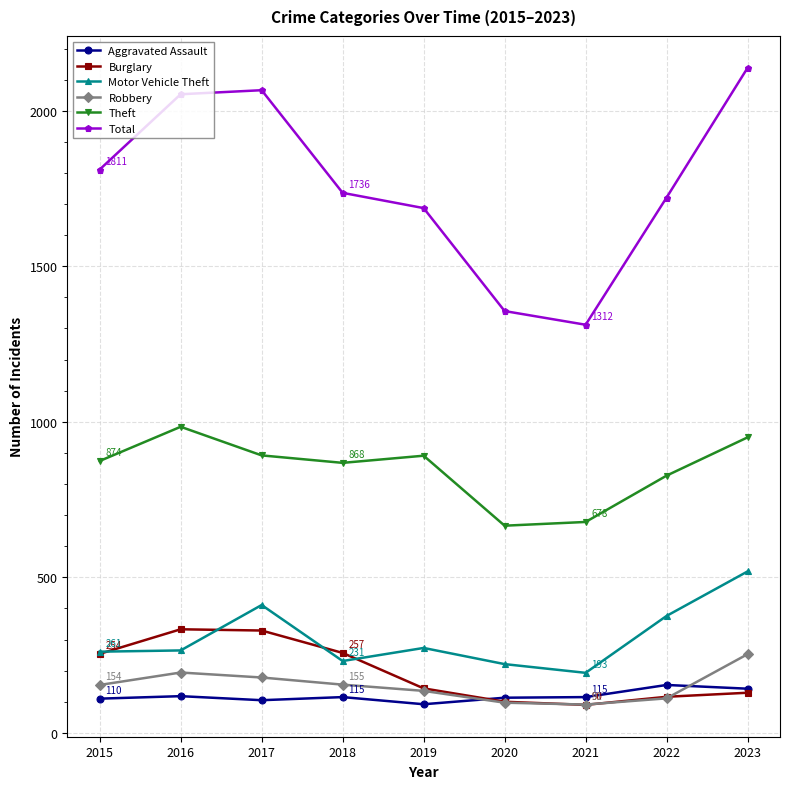

True or false: Robbery and Motor Vehicle Theft cross at least once.

False